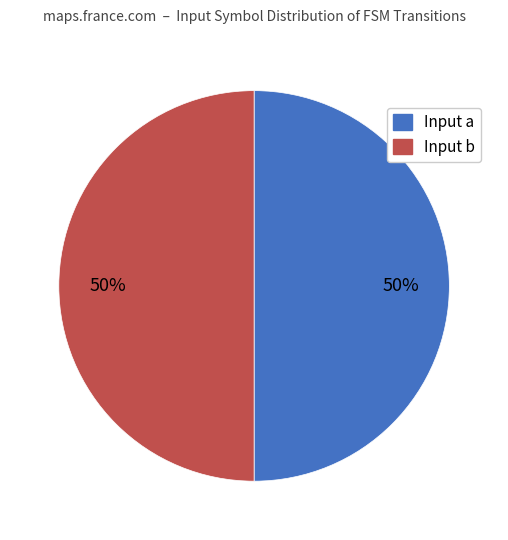

What is the smallest slice in the pie chart?

a